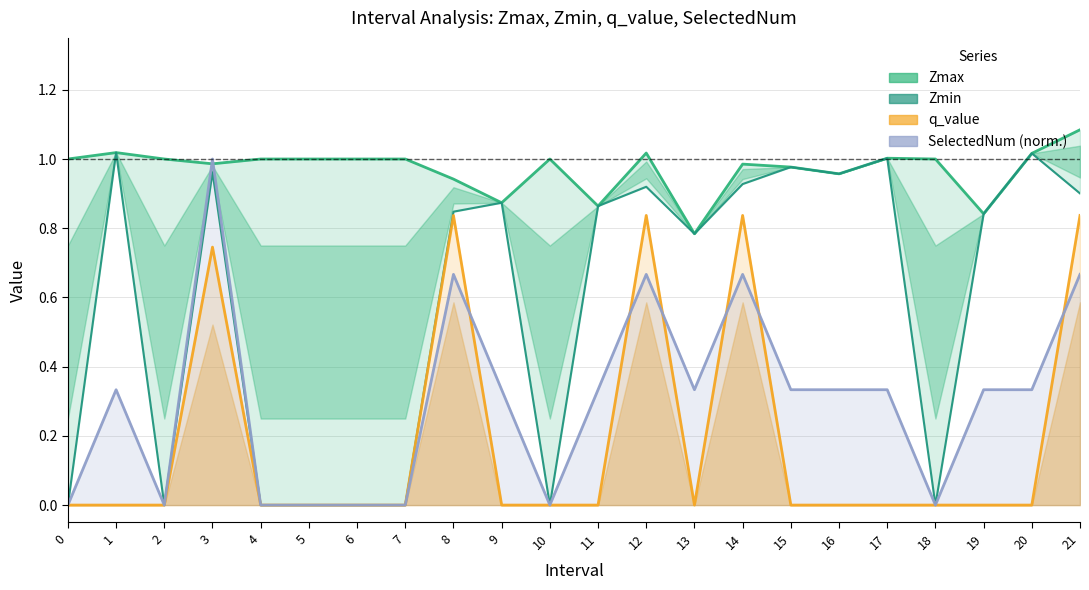

Which series changed the most between 3 and 14?

SelectedNum (norm.)